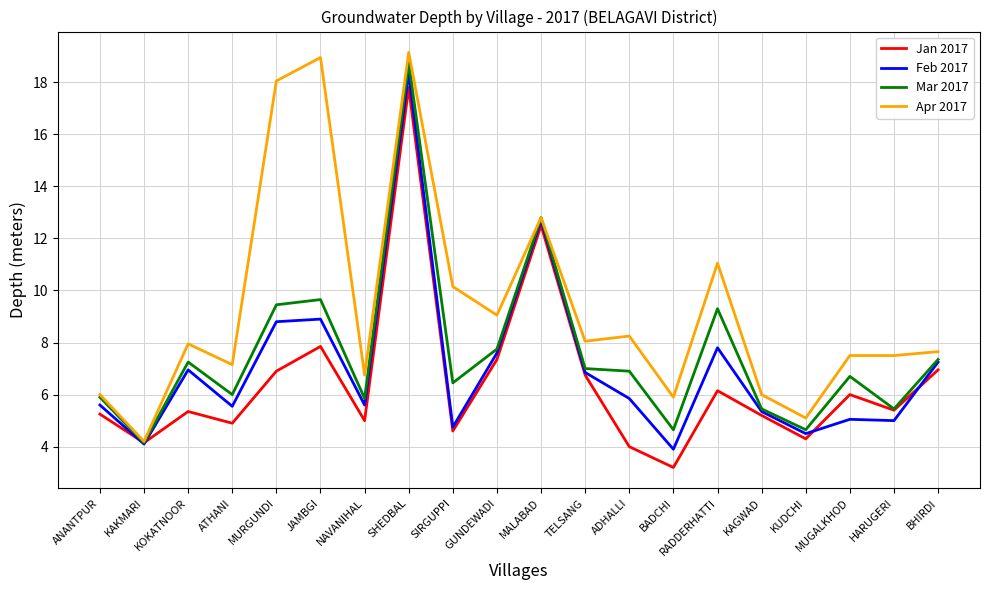

How many lines are shown in the chart?

4